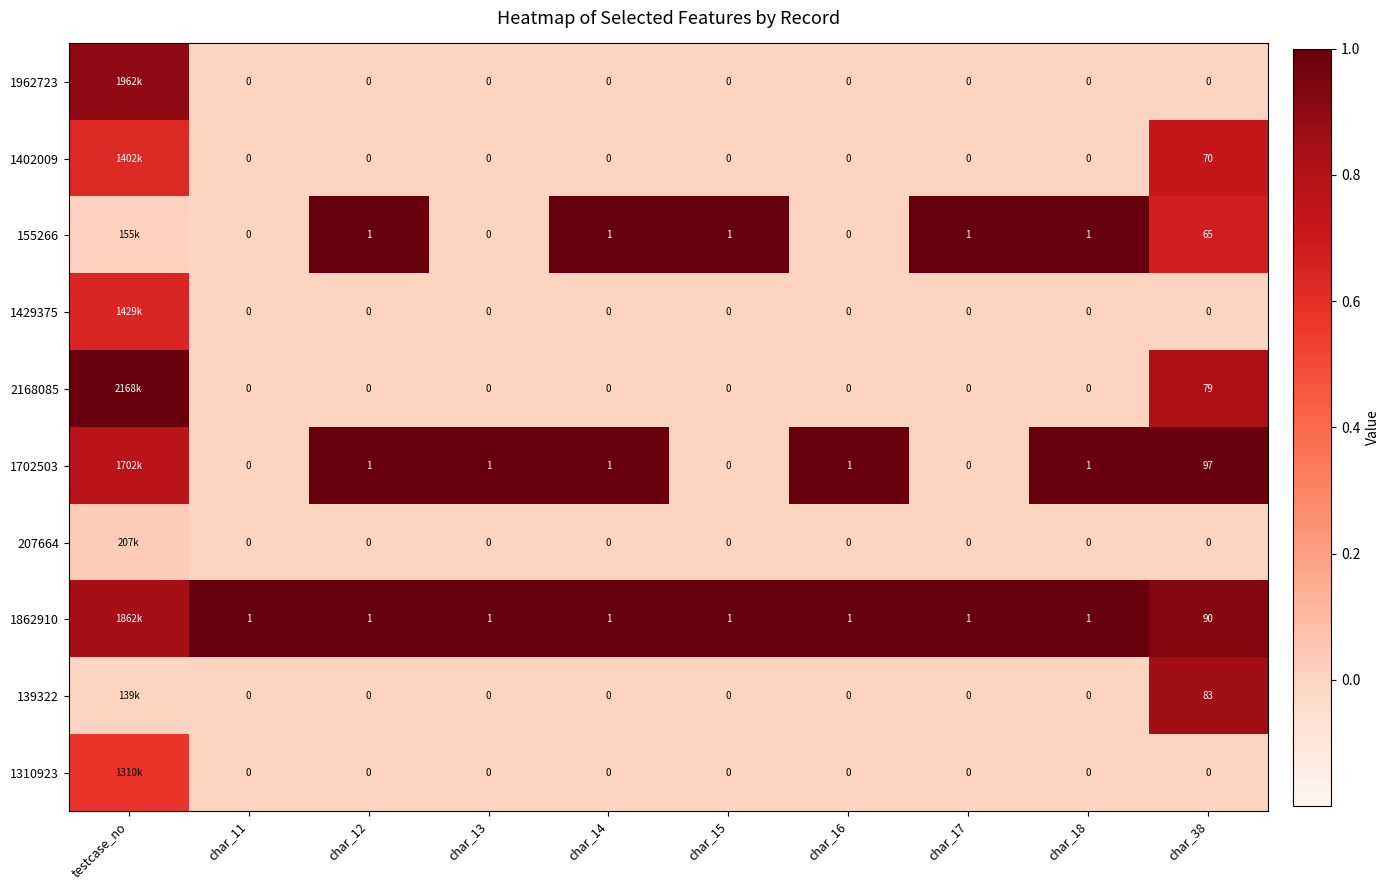

At which label is 155266 closest to 0?

char_11